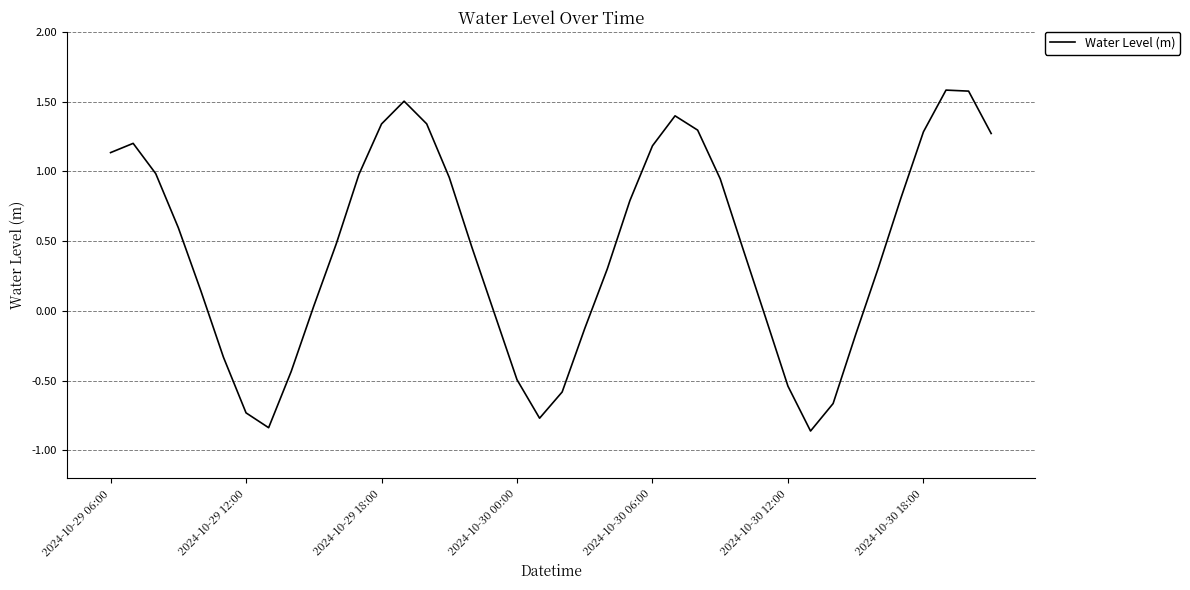

What is the difference between the maximum and minimum values?

2.4